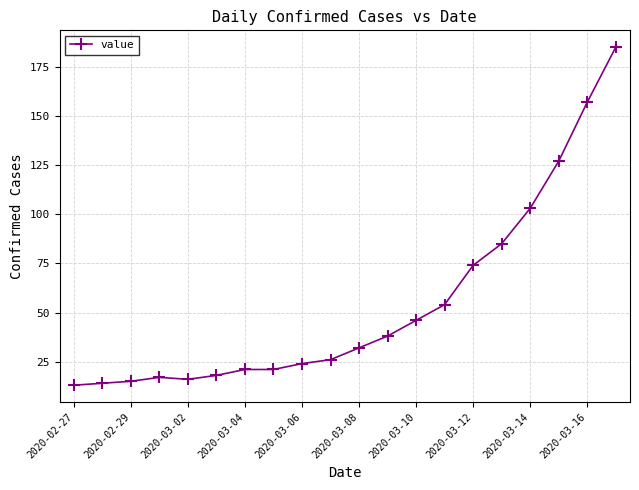

Count the number of data series in this chart.

1